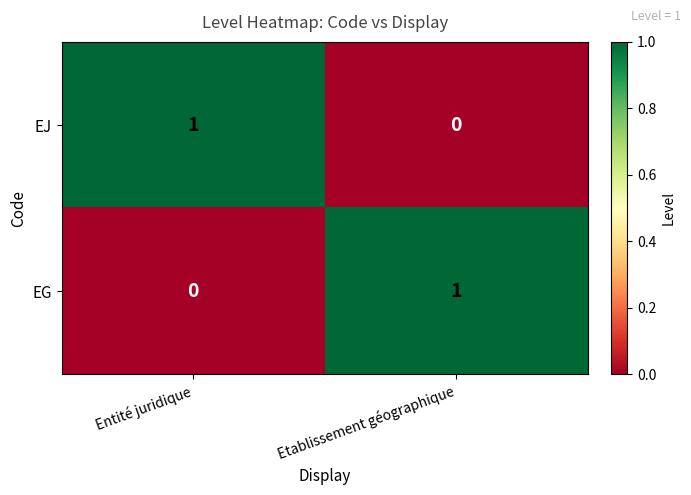

List the labels in order of EG value, largest first.

Etablissement géographique, Entité juridique